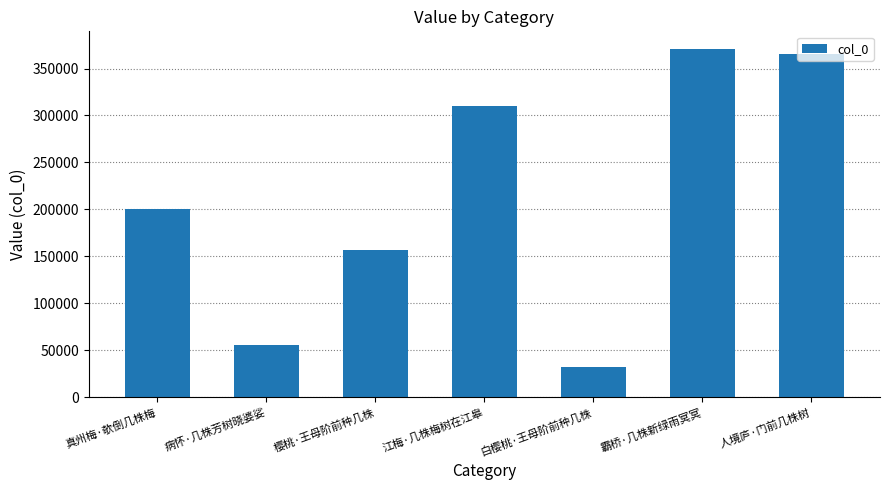

Between 霸桥·几株新绿雨冥冥 and 樱桃·王母阶前种几株, which is larger?

霸桥·几株新绿雨冥冥